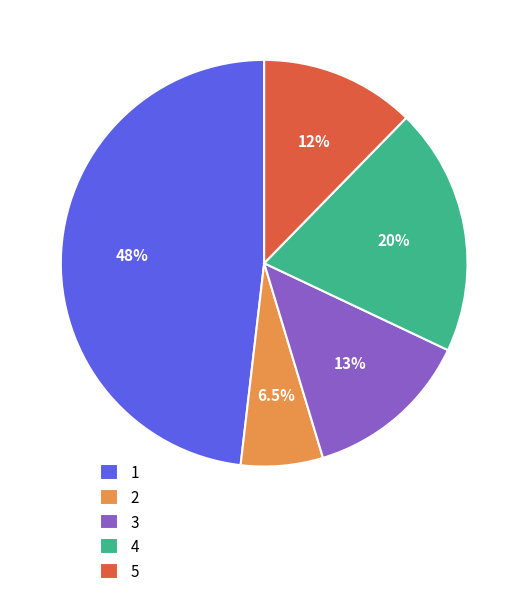

How many segments does this pie chart have?

5